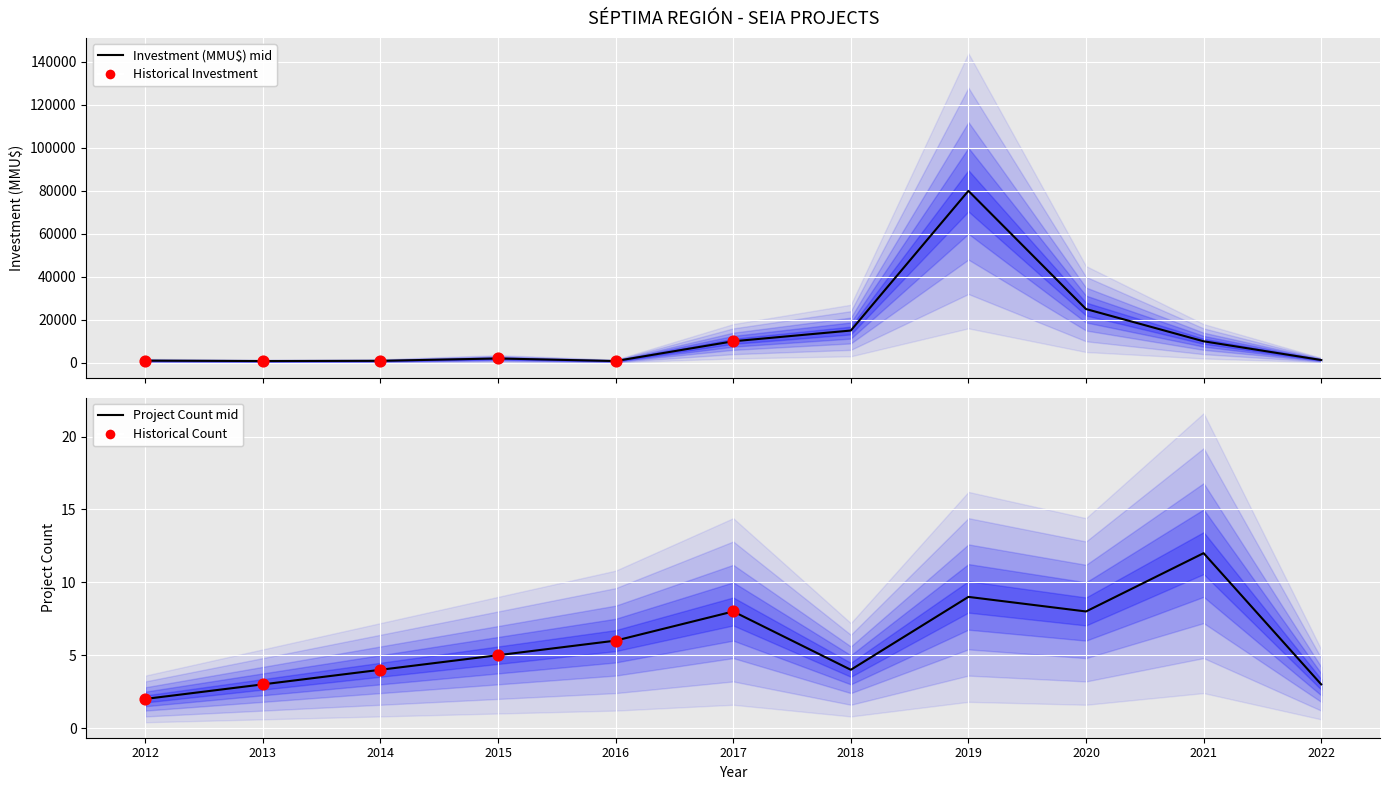

Which series reaches the minimum Y coordinate?

Project Count